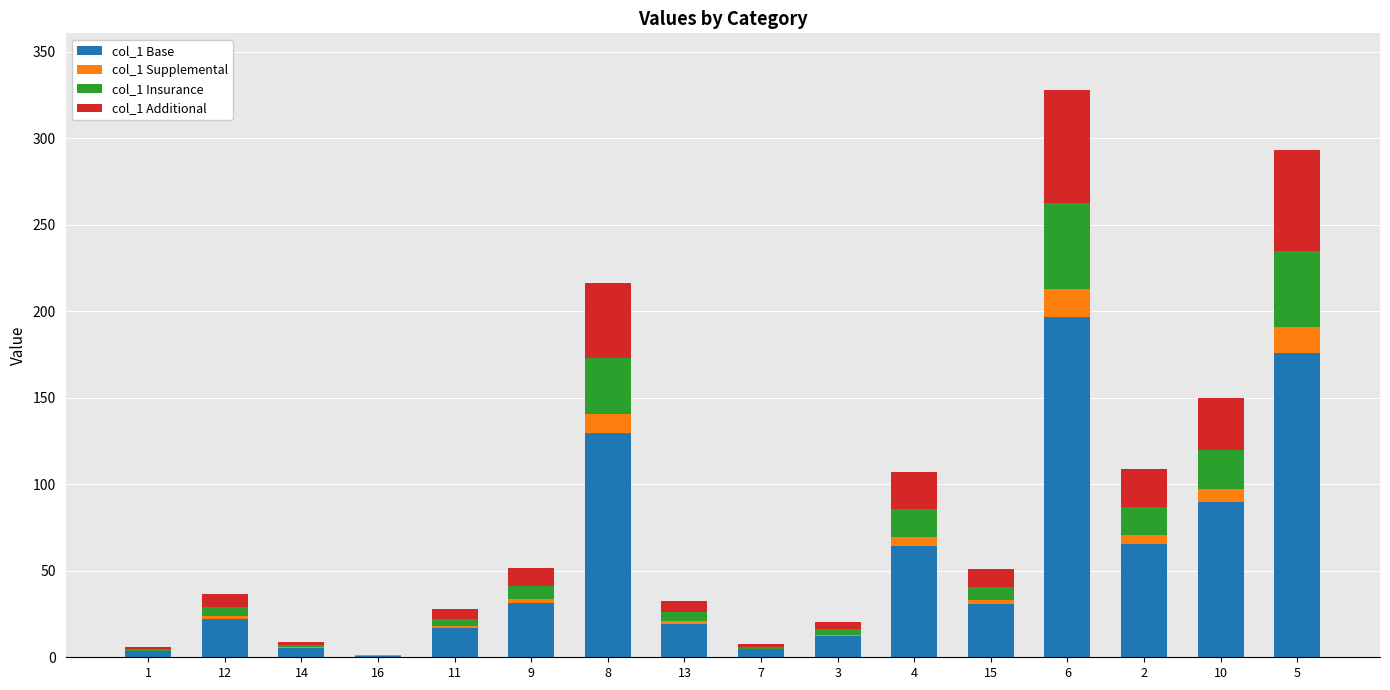

At which category is the sum across all series the highest?

6